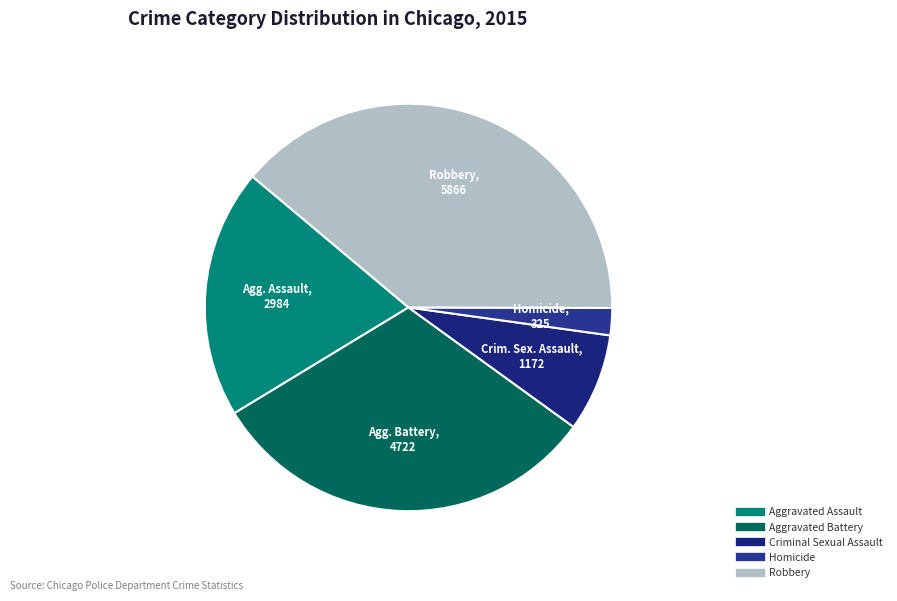

True or false: Aggravated Battery accounts for 31% of the total.

True